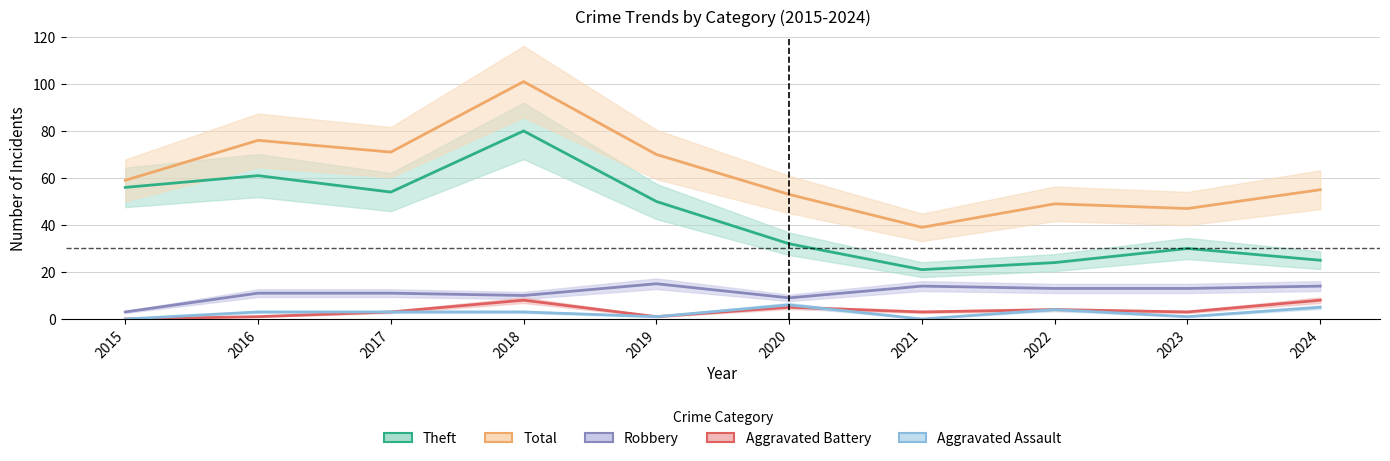

True or false: Theft has more than 0 points higher than both neighbors.

True